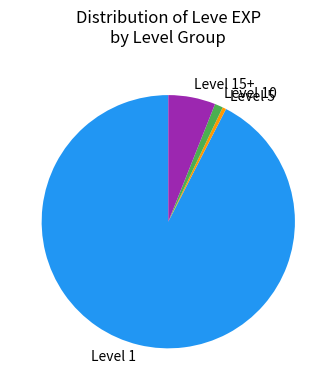

How many slices are in this pie chart?

4